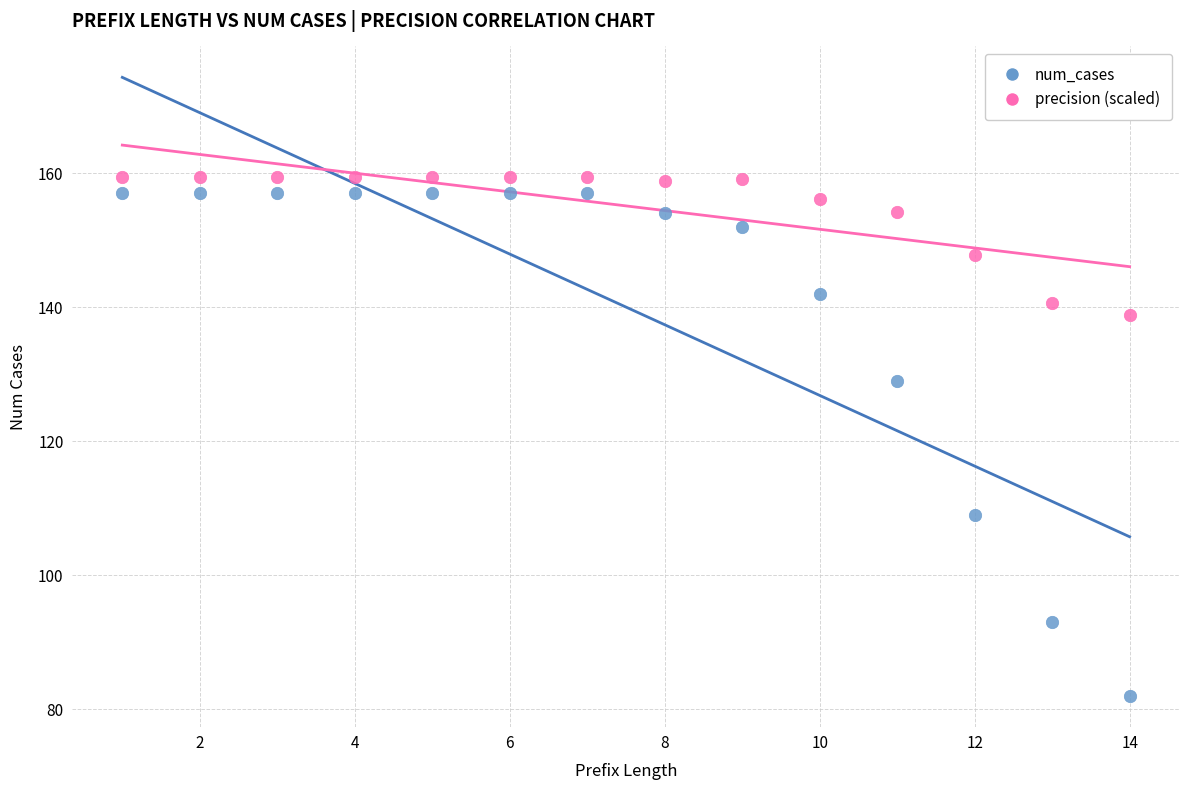

What are all the series names shown in the legend?

num_cases, precision (scaled)